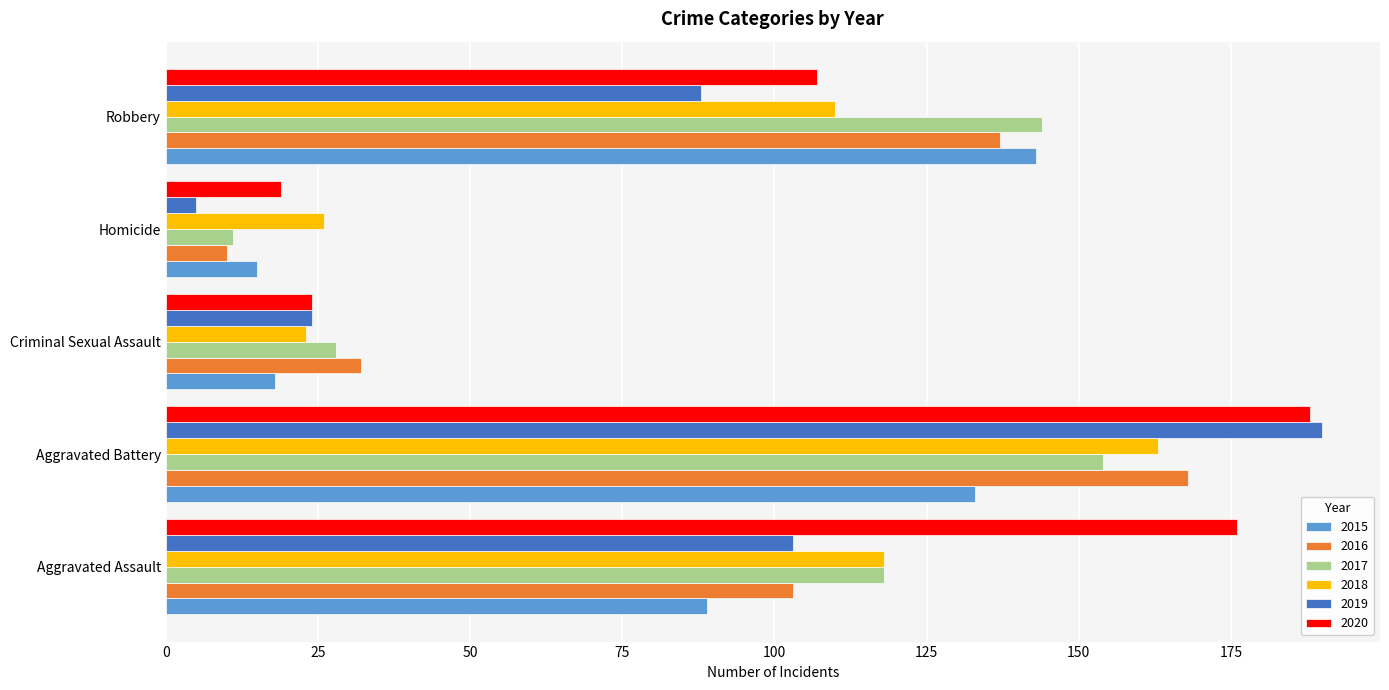

Is the value of 2015 at Homicide greater than the value of 2016 at Aggravated Battery?

No